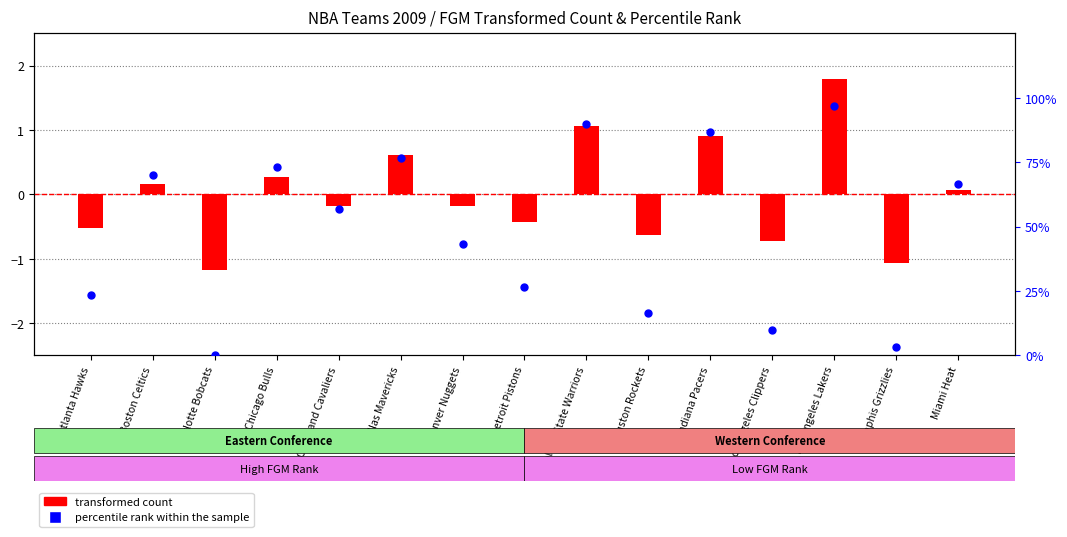

What are all the series names shown in the legend?

transformed count, percentile rank within the sample